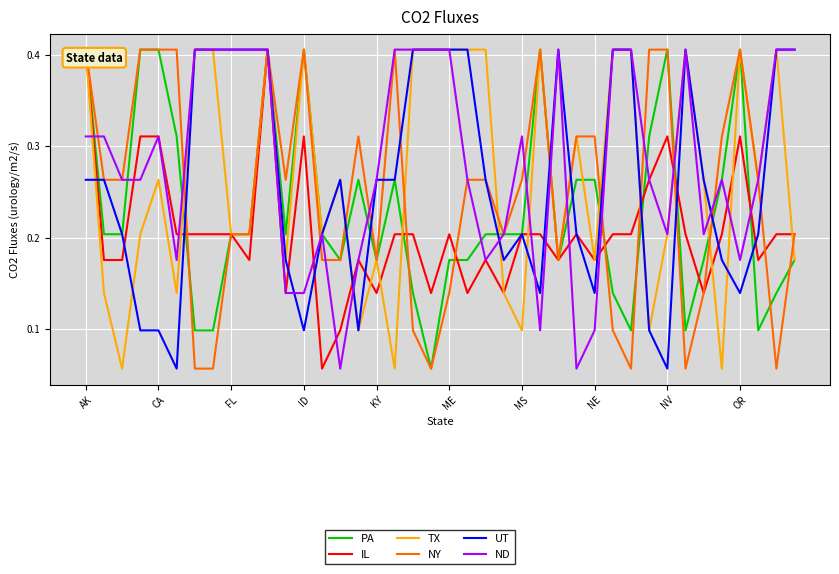

Which series has the largest total across all categories?

ND